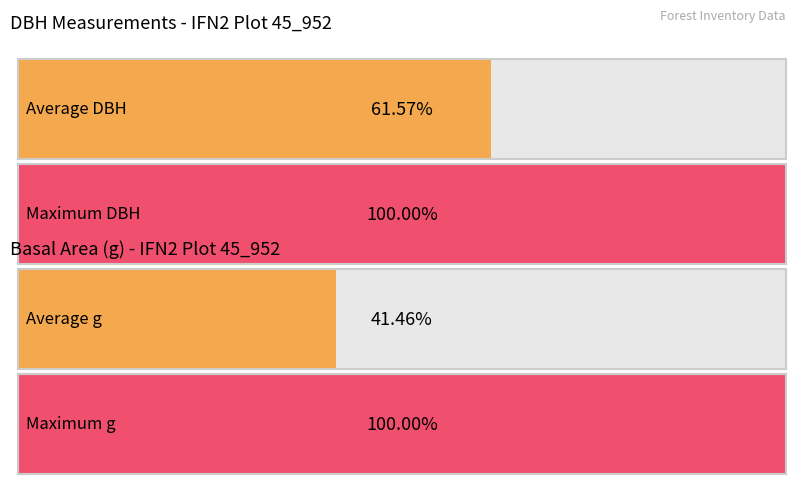

What are all the series names shown in the legend?

dbh, g